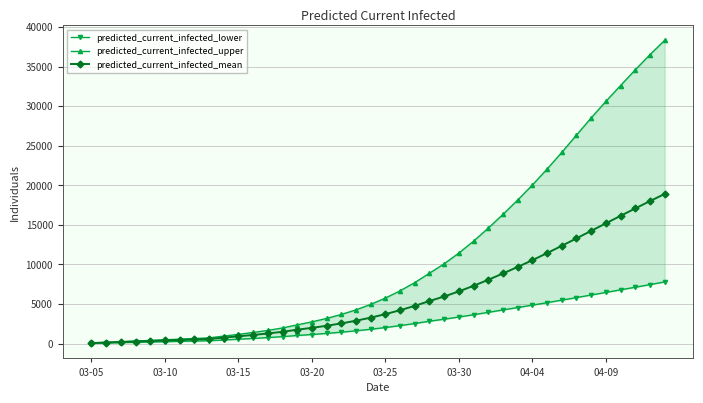

What is the value of the predicted_current_infected_lower point at the 19th from the left?

1613